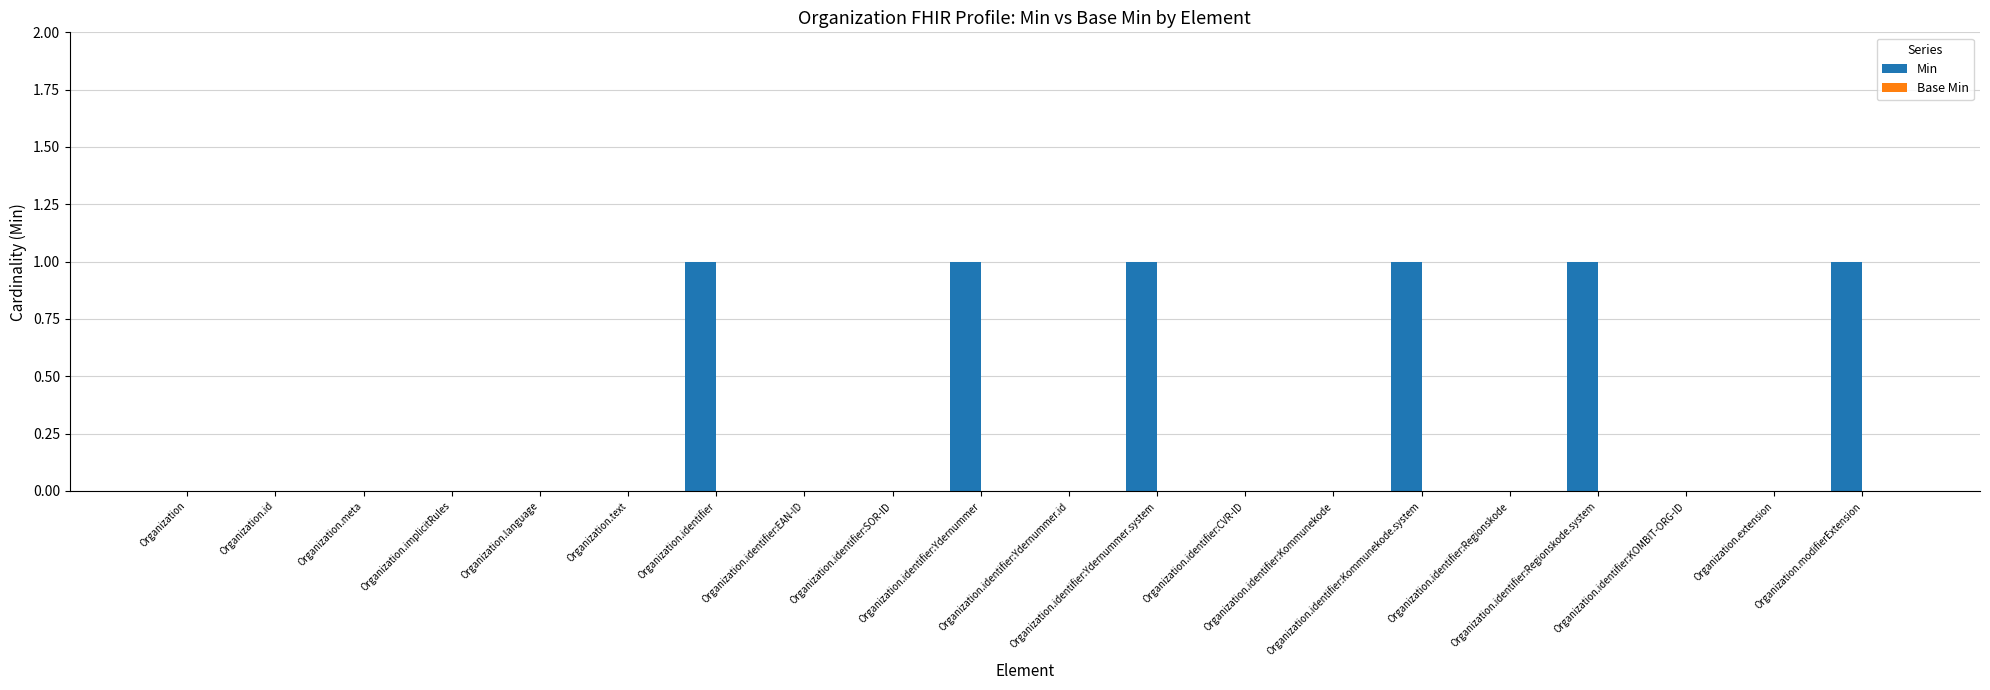

Count the number of data series in this chart.

1